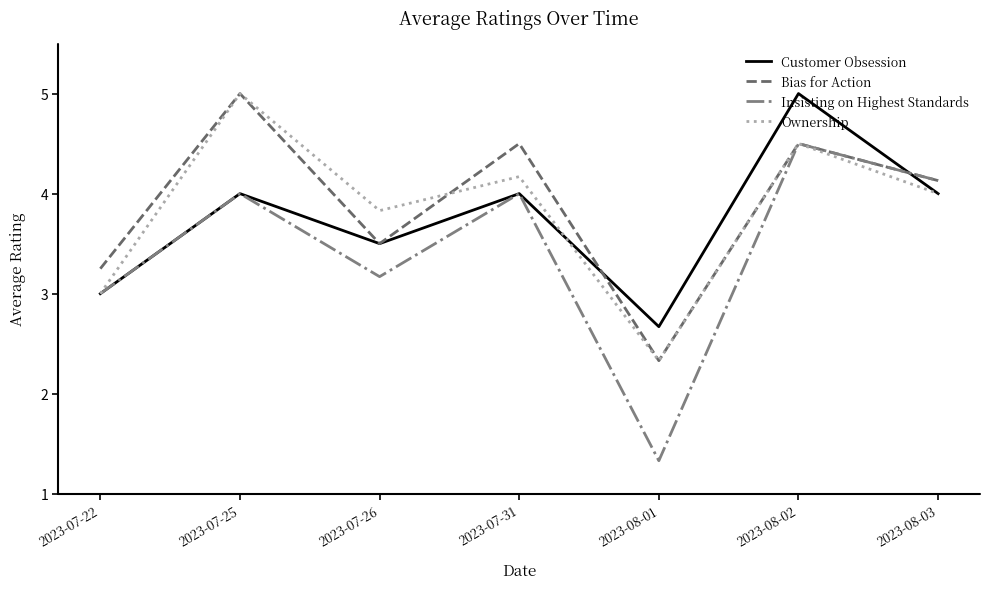

Which series has the largest total across all categories?

Bias for Action